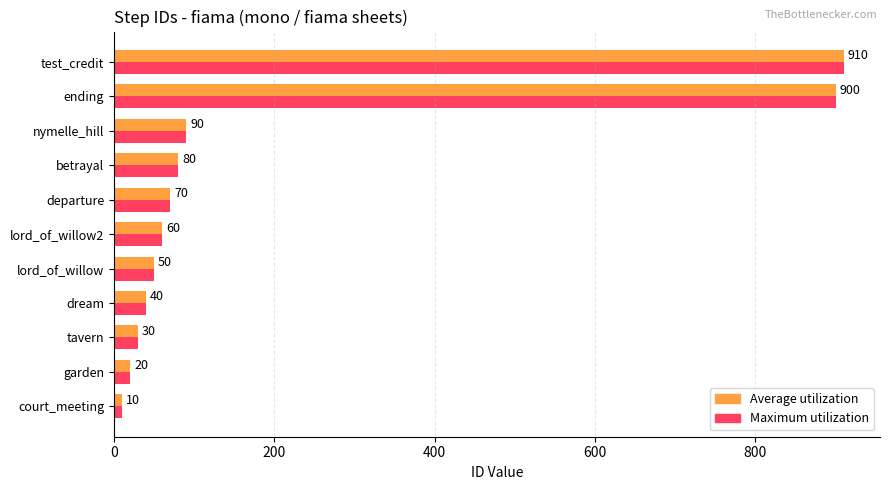

At which category does the chart reach its peak across all series?

test_credit